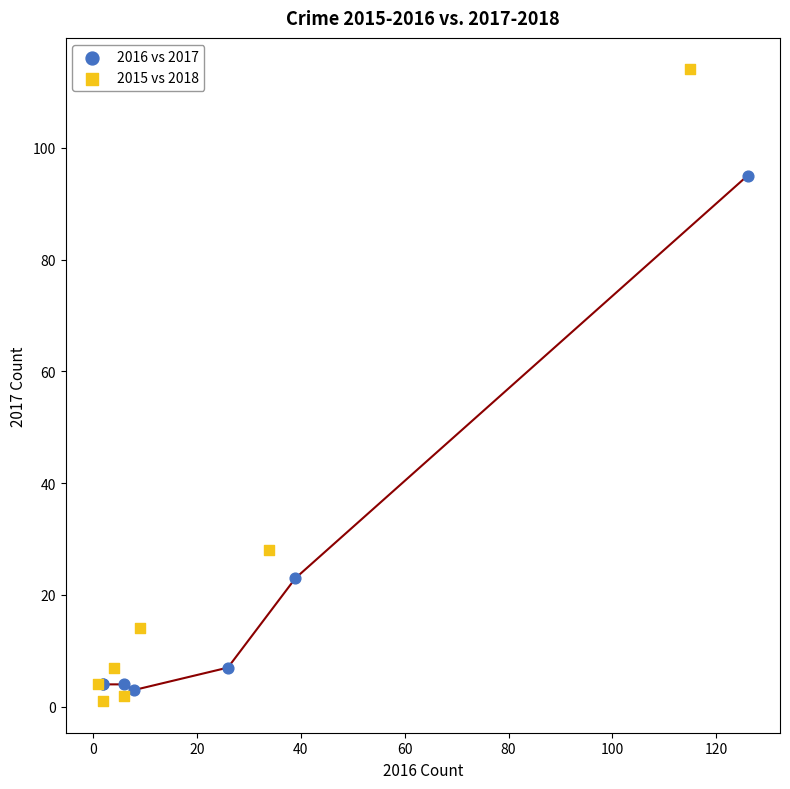

Which series contains the highest Y value?

2015 vs 2018